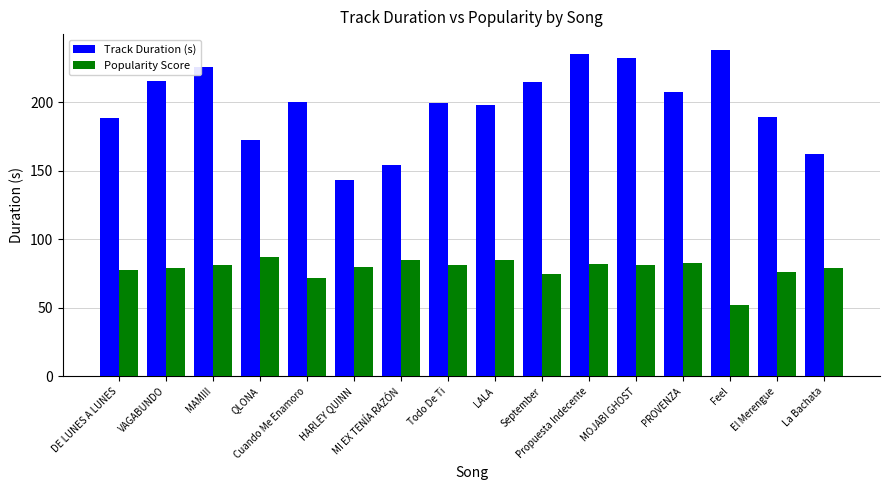

How many distinct data groups are displayed?

2